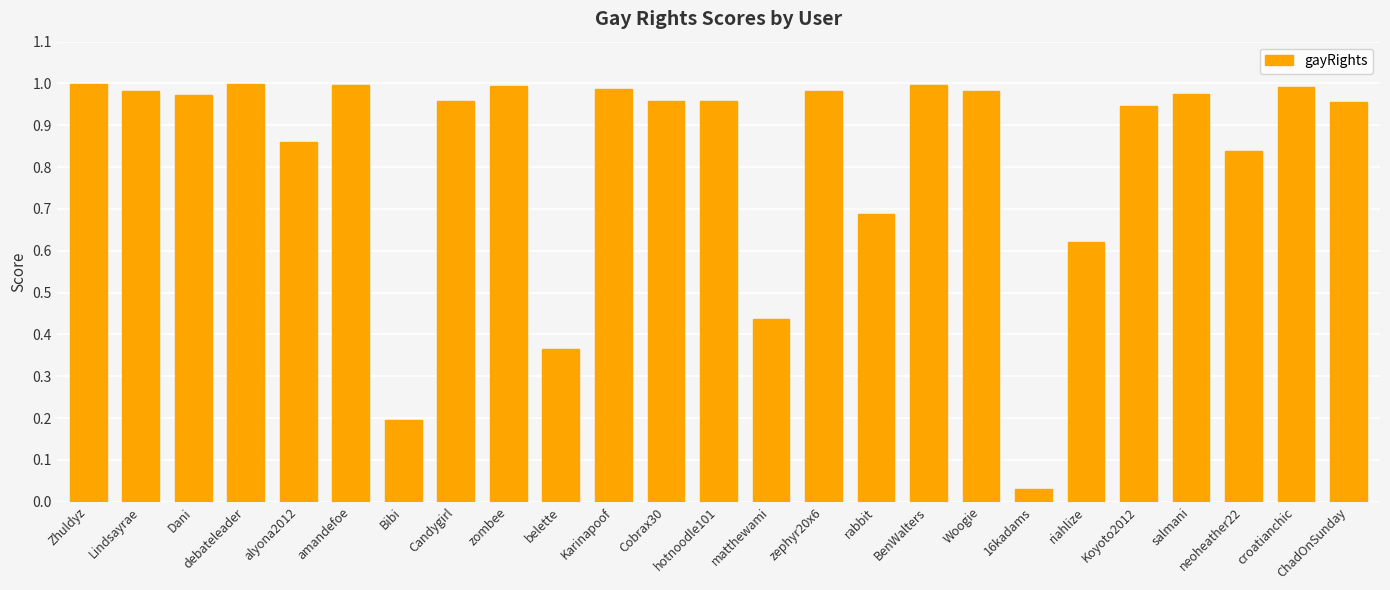

What is the sum of the values at Dani and zombee?

2.0